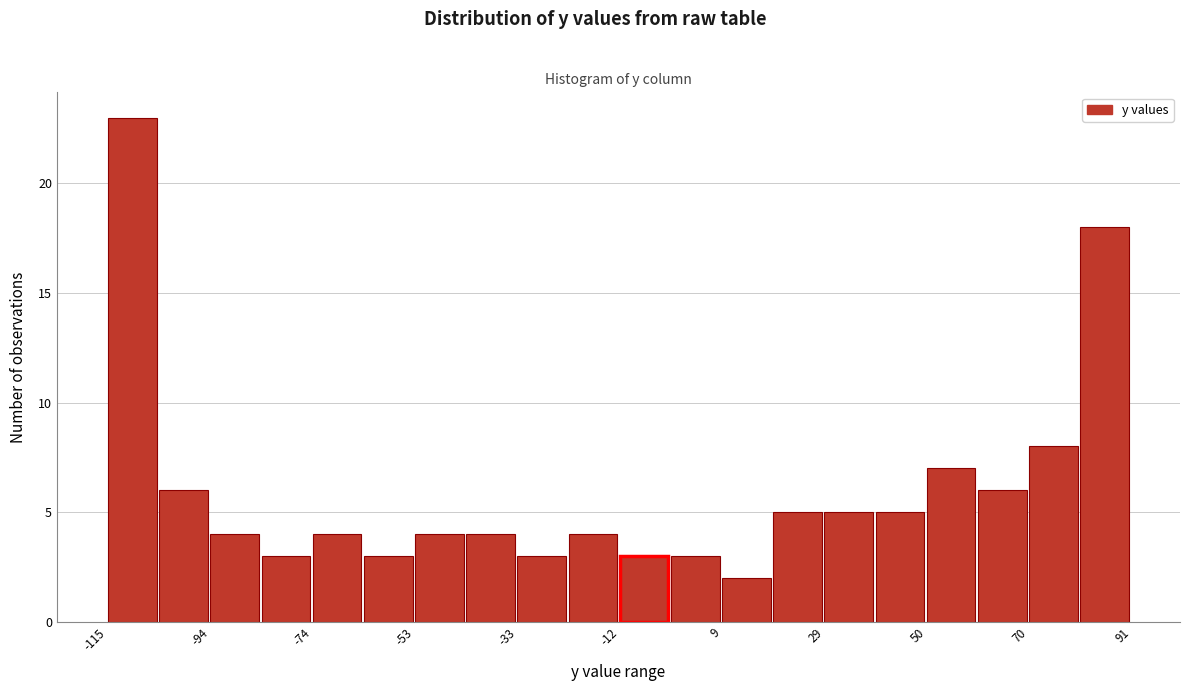

Read against the x-axis, roughly where is the centre of the tallest bar?

-110